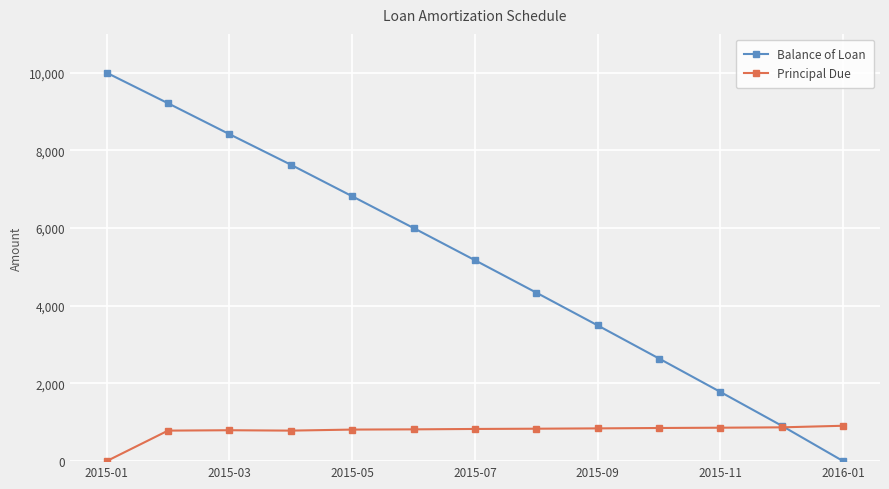

What is the value of the Balance of Loan point at the 9th from the left?

3495.1